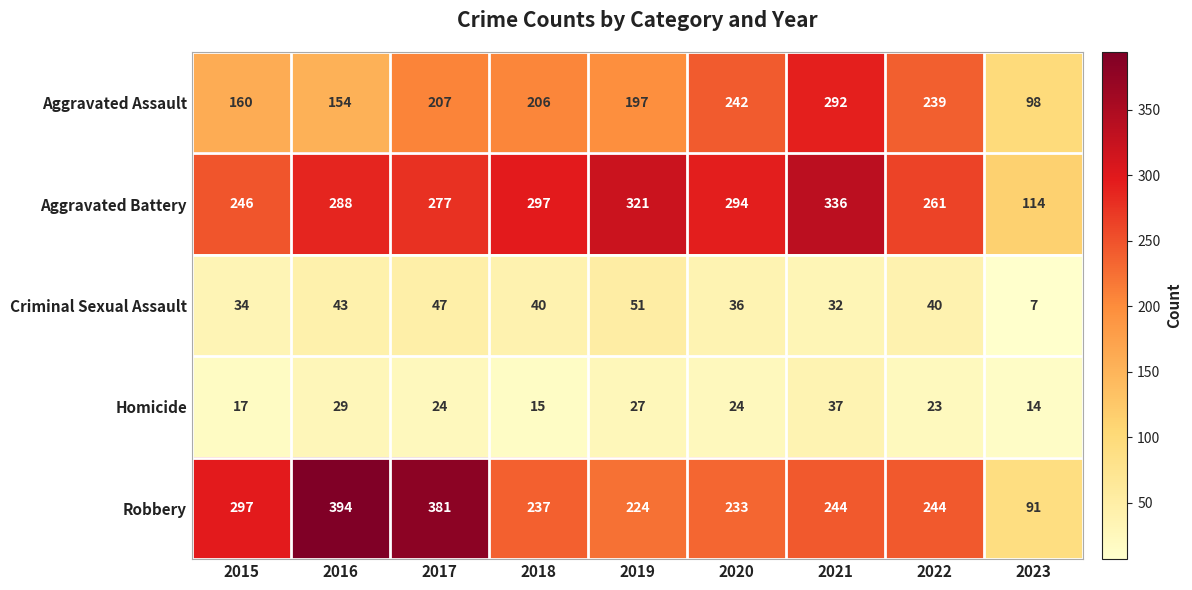

What is the difference between the Aggravated Assault values at 2015 and 2020?

82